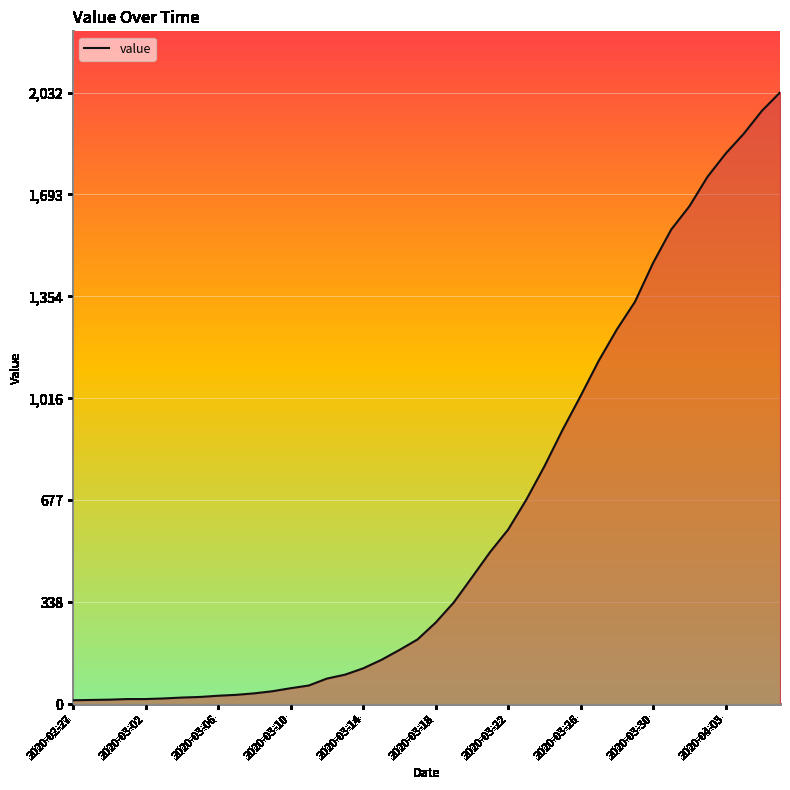

What is the average value?

616